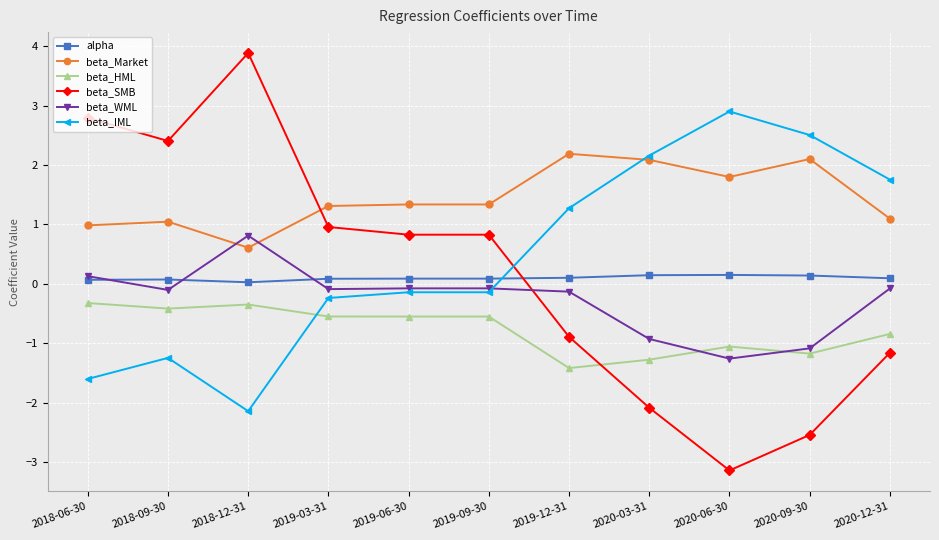

What is the average value of the beta_HML series?

-0.8